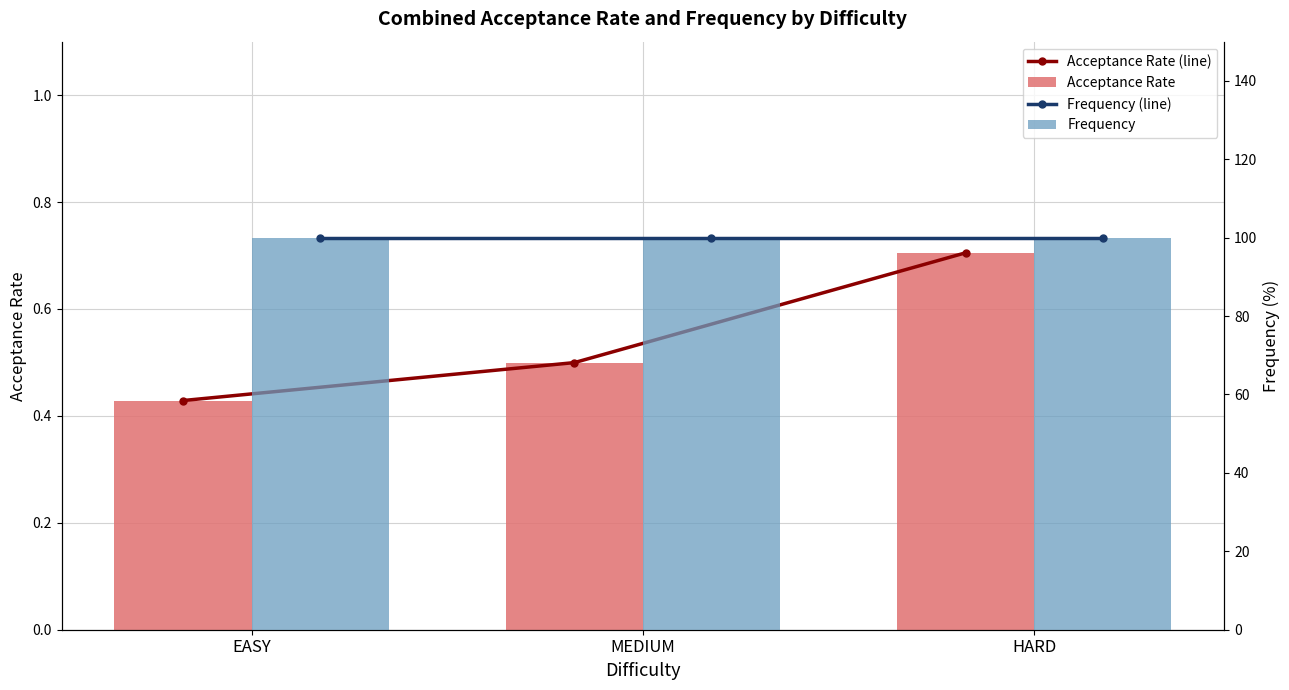

What is the maximum value shown in the chart?

100.0